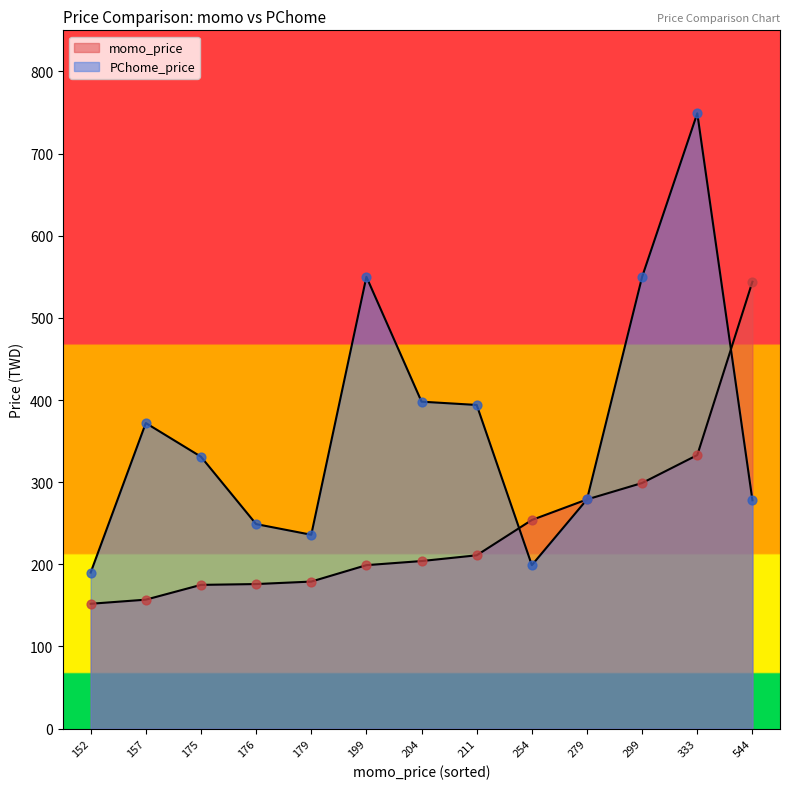

Which series has the largest total across all categories?

PChome_price